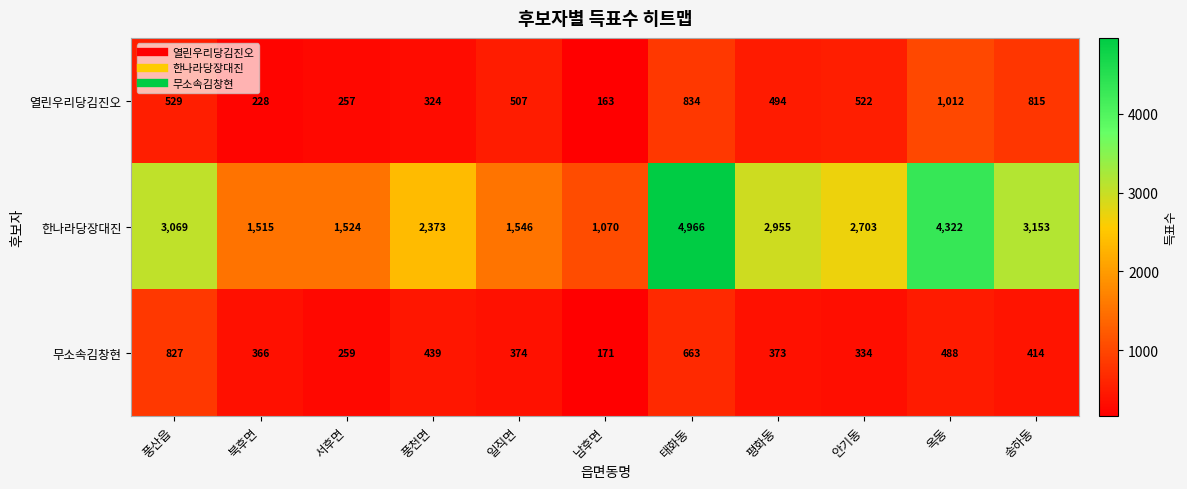

What is the sum of the 무소속김창현 values at 남후면 and 서후면?

430